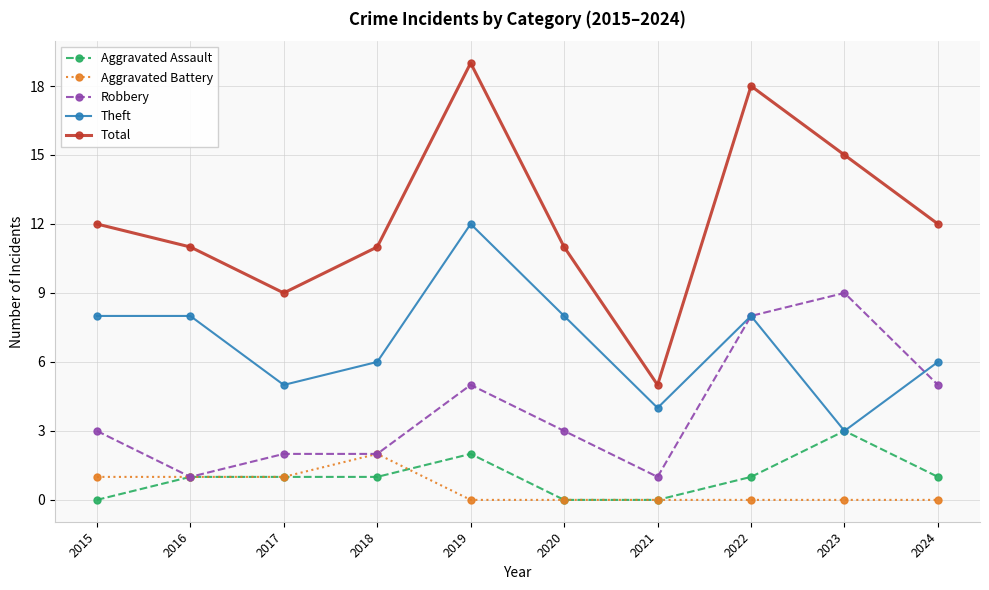

What are all the series names shown in the legend?

Aggravated Assault, Aggravated Battery, Robbery, Theft, Total